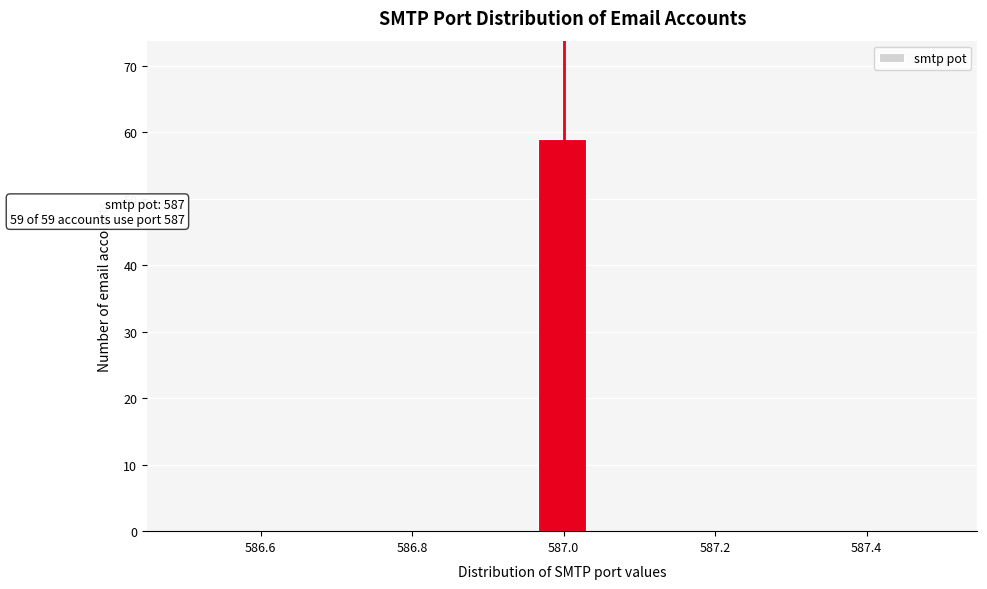

Read against the x-axis, roughly where is the centre of the tallest bar?

587.00